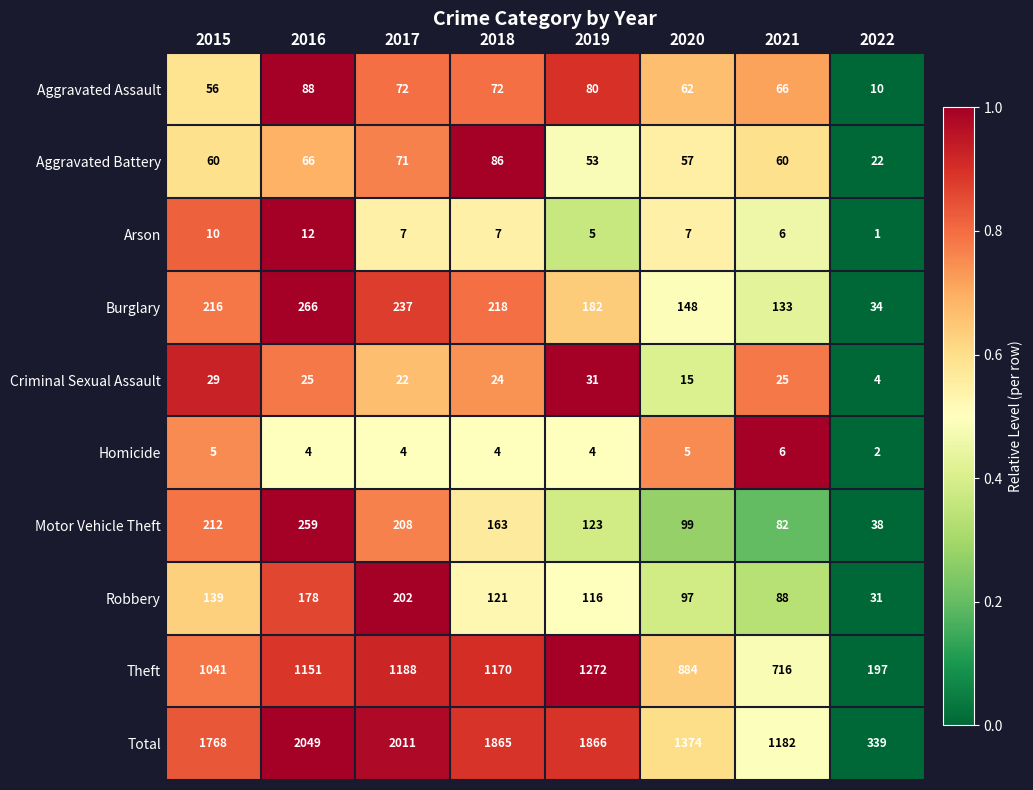

At which label does Total first exceed 1865?

2016